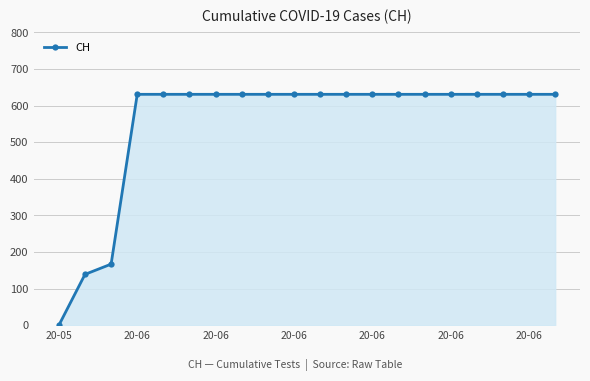

What is the sum of all values?

11033